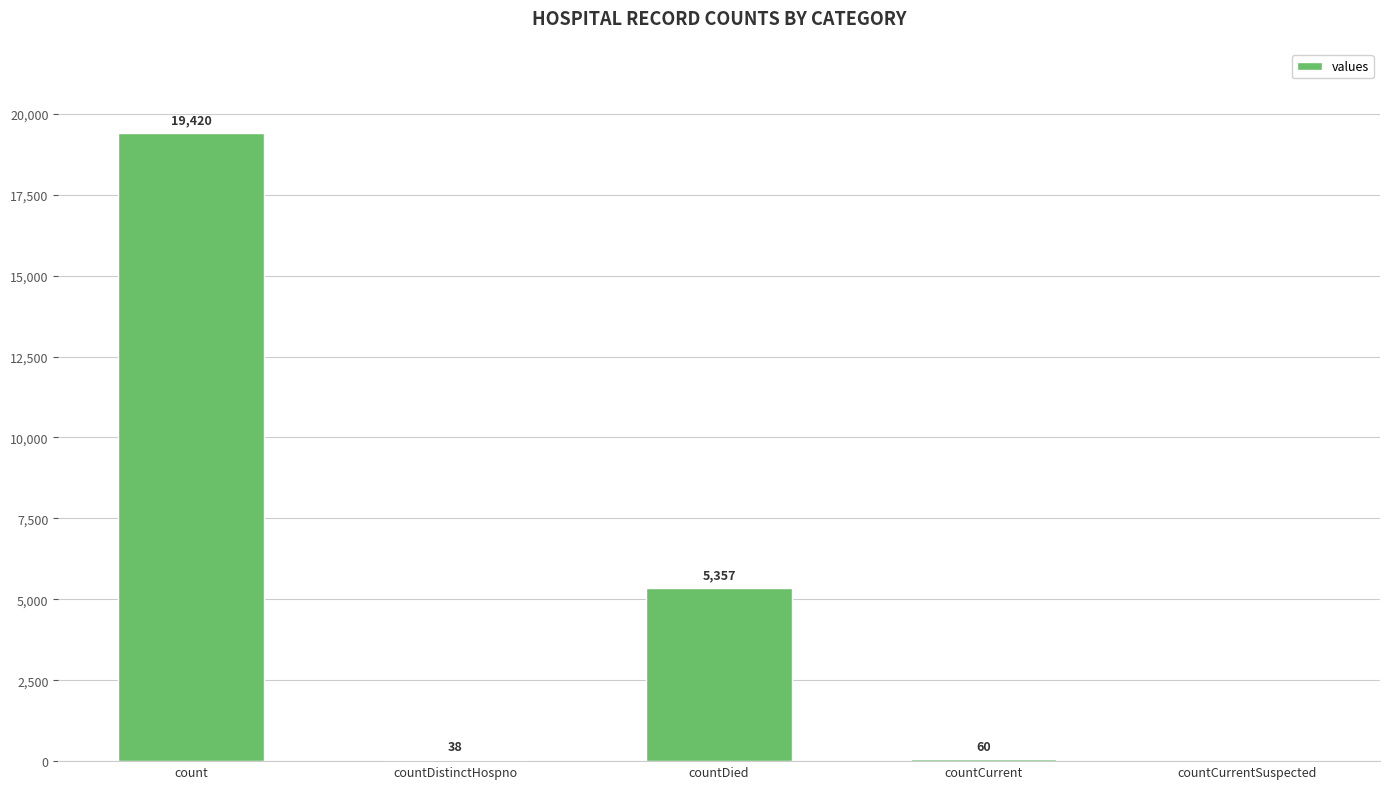

How many distinct data groups are displayed?

1